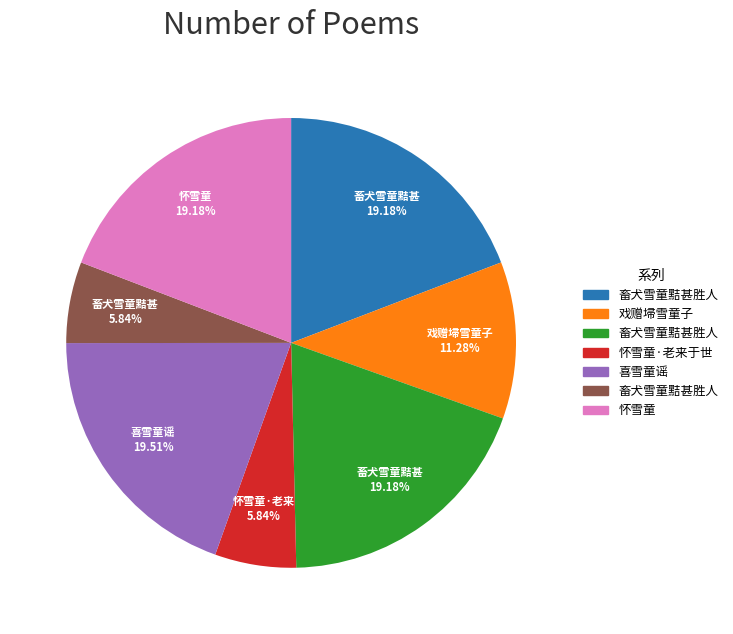

Is there any slice that represents more than half of the pie?

No